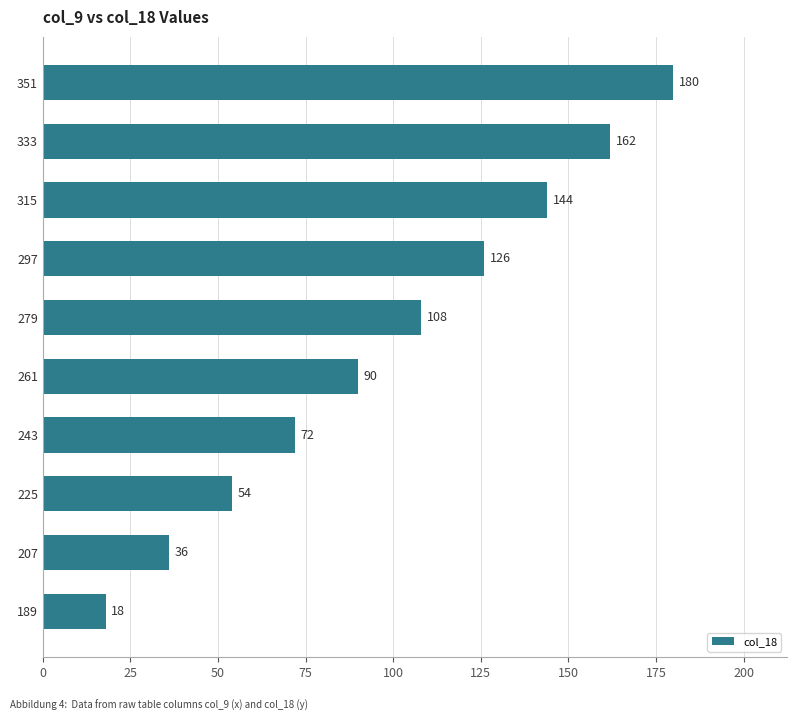

Which label corresponds to the smallest value in the chart?

189